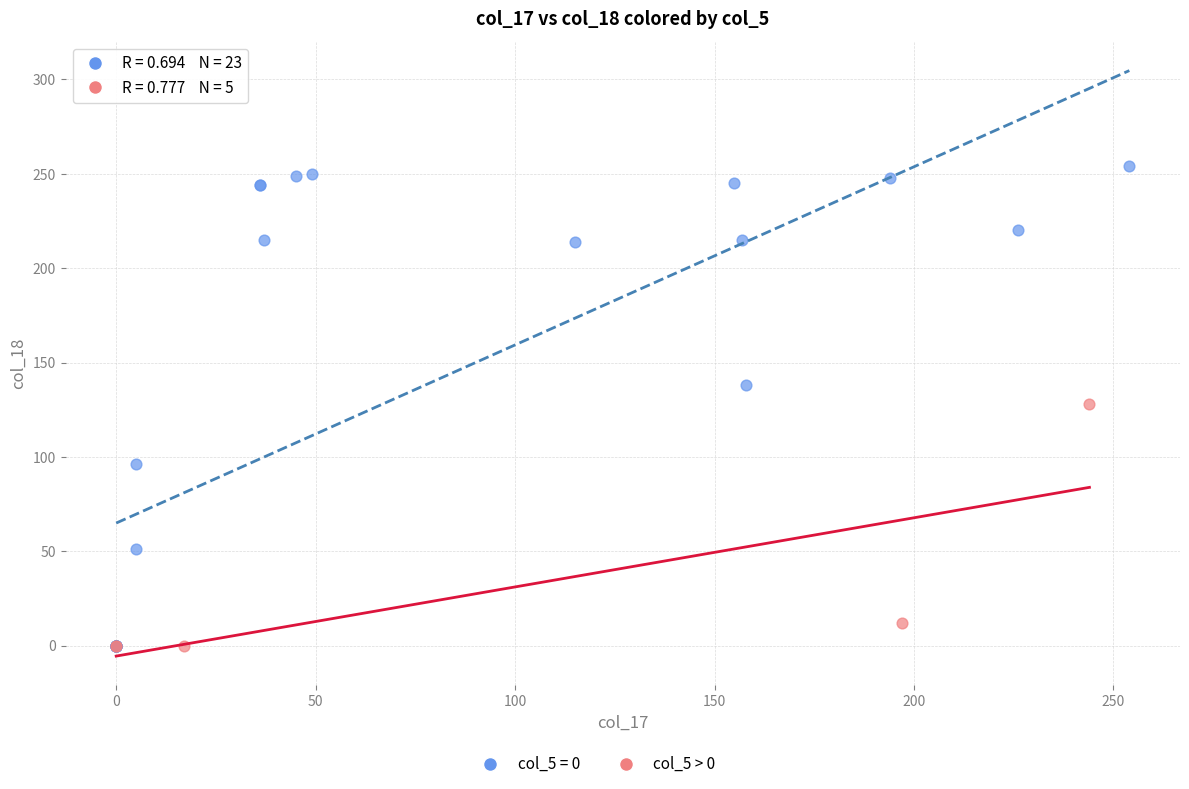

Which series reaches the maximum Y coordinate?

col_5 = 0